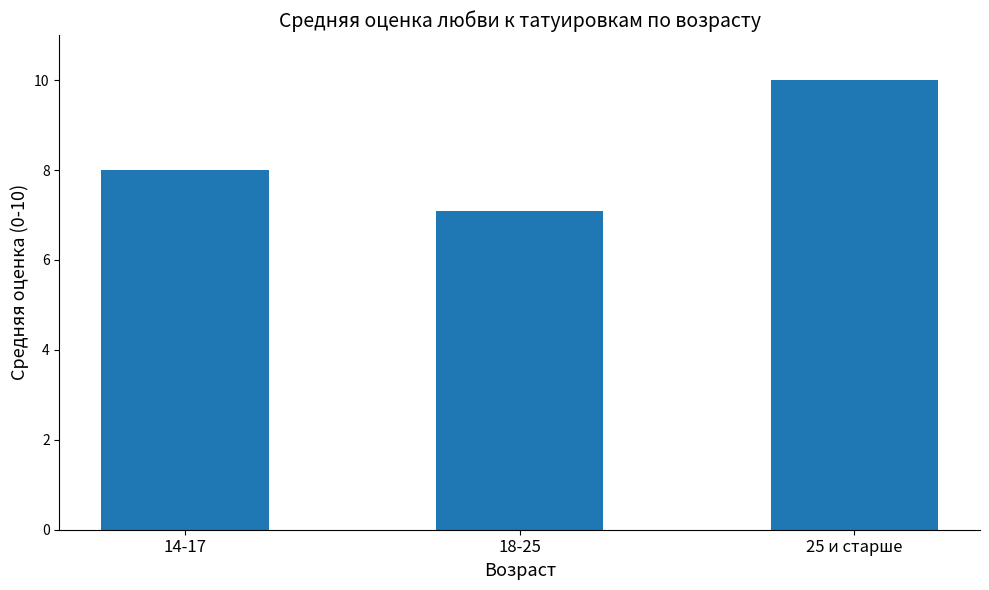

List the labels in order of value, smallest first.

18-25, 14-17, 25 и старше